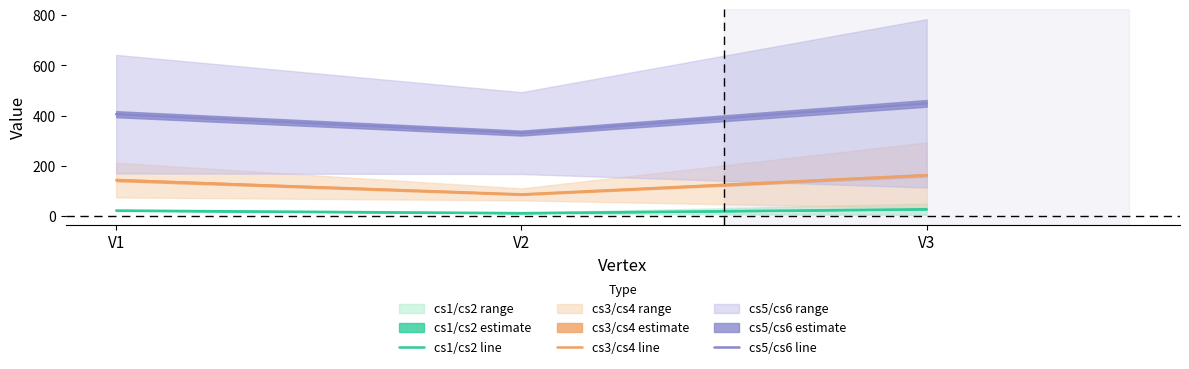

How many categories are shown in the chart?

3